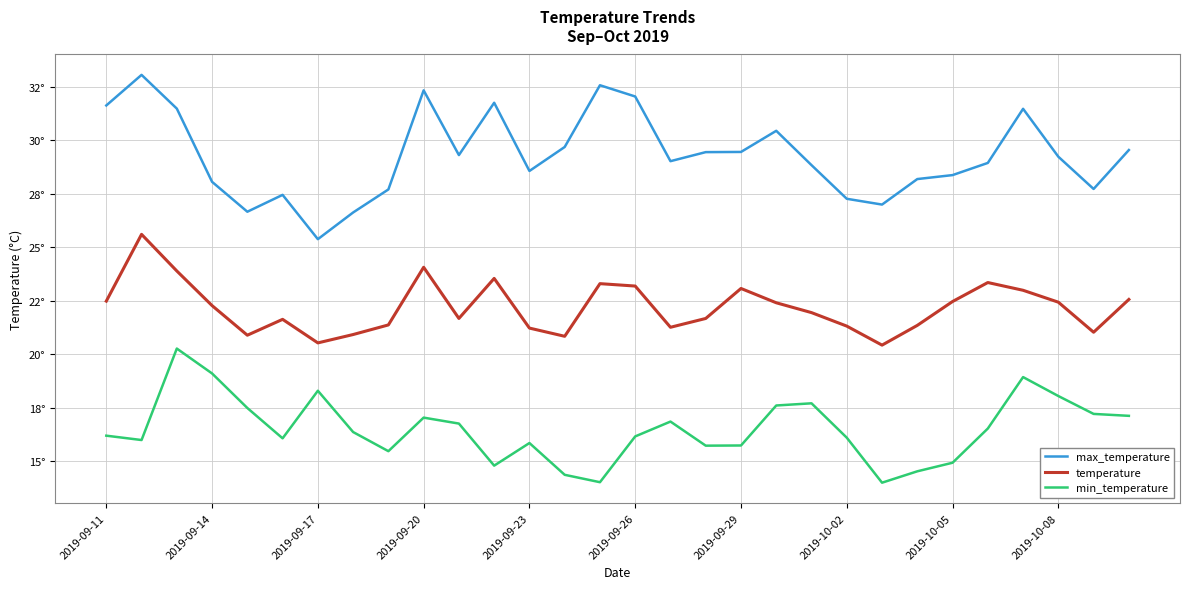

At how many categories does at least one series exceed 32?

4